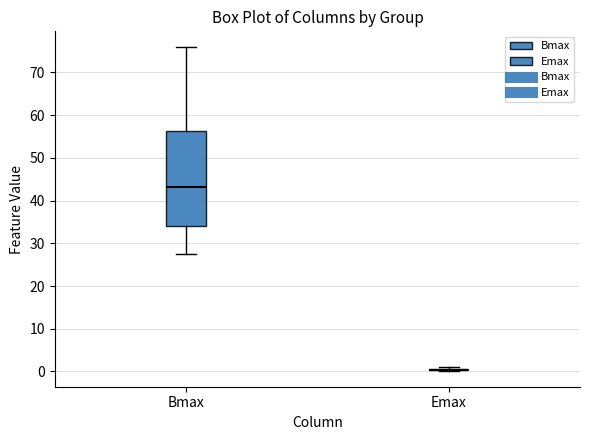

Reading left to right, transcribe this box plot: for each box, give where its median line is, the range the box spans, and where its two whiskers end, as read against the y-axis. The values are not printed on the chart, so give them approximately, as read against the axis.

Bmax: median 43, box 34 to 56, whiskers 28 to 76
Emax: box collapsed to a line at 0, whiskers 0 to 1